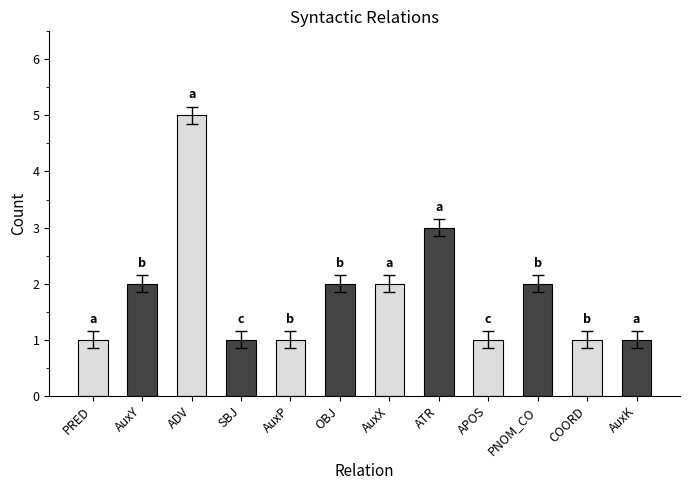

What is the smallest value displayed?

1